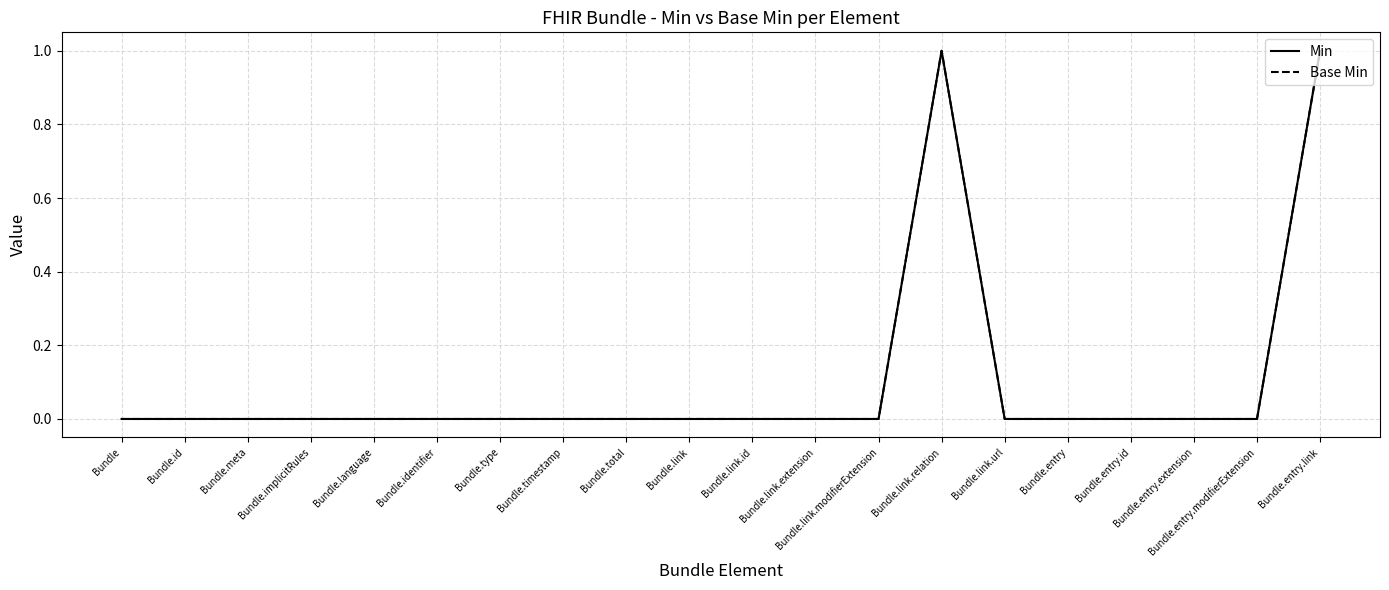

Does the chart have visible grid lines?

Yes